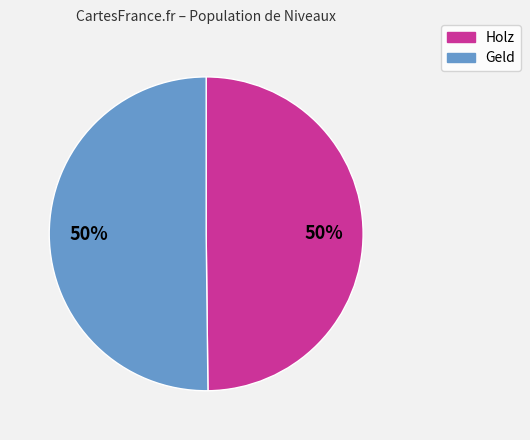

Do Geld and Holz together represent more than half of the pie?

Yes